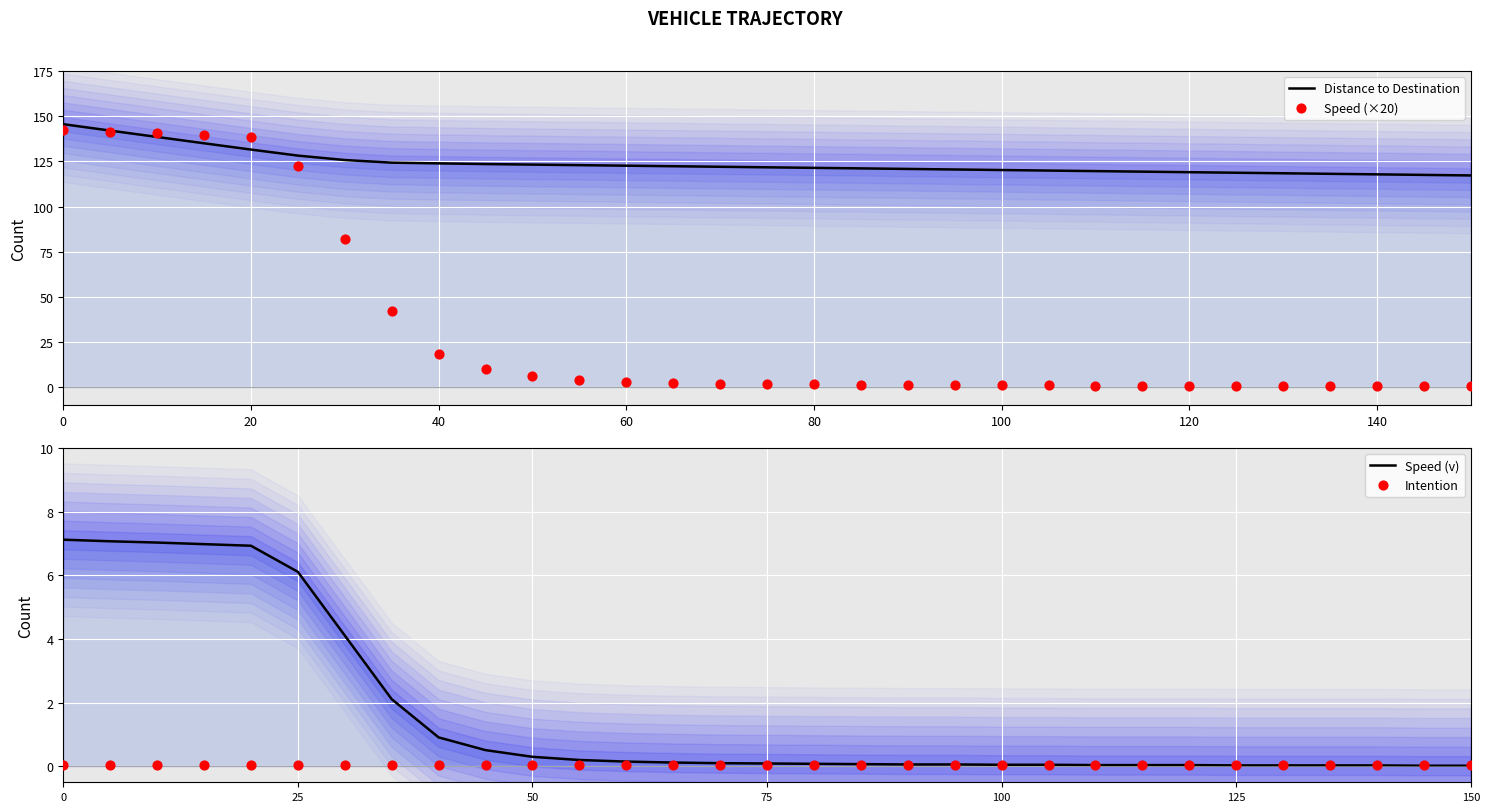

Which series has the largest total across all categories?

Distance to Destination